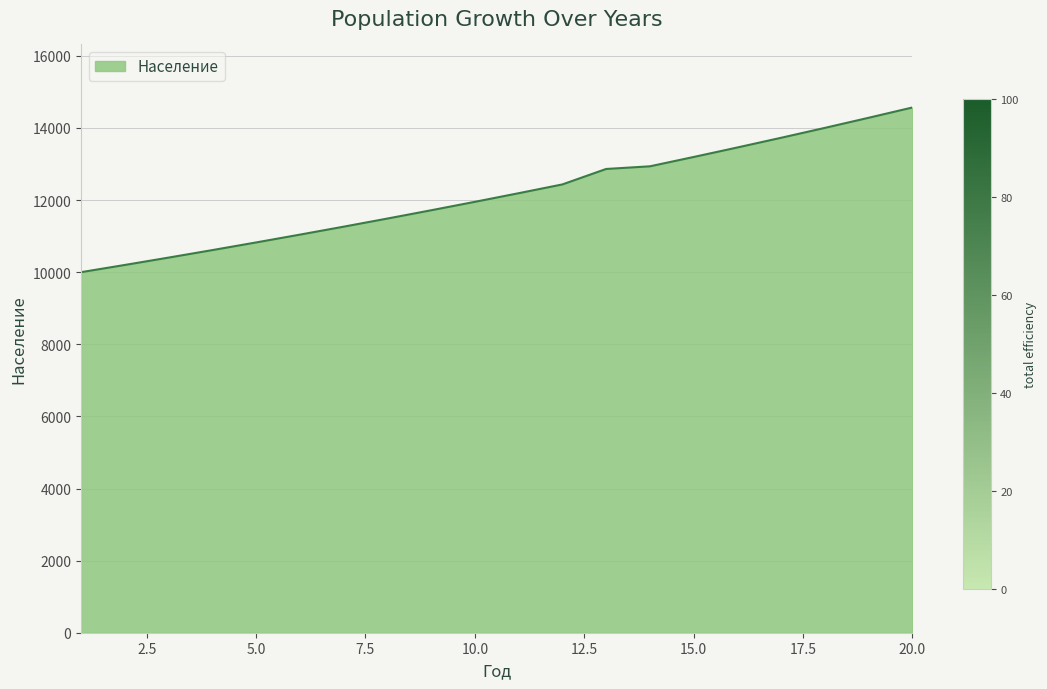

What is the difference between the maximum and minimum values?

4568.1